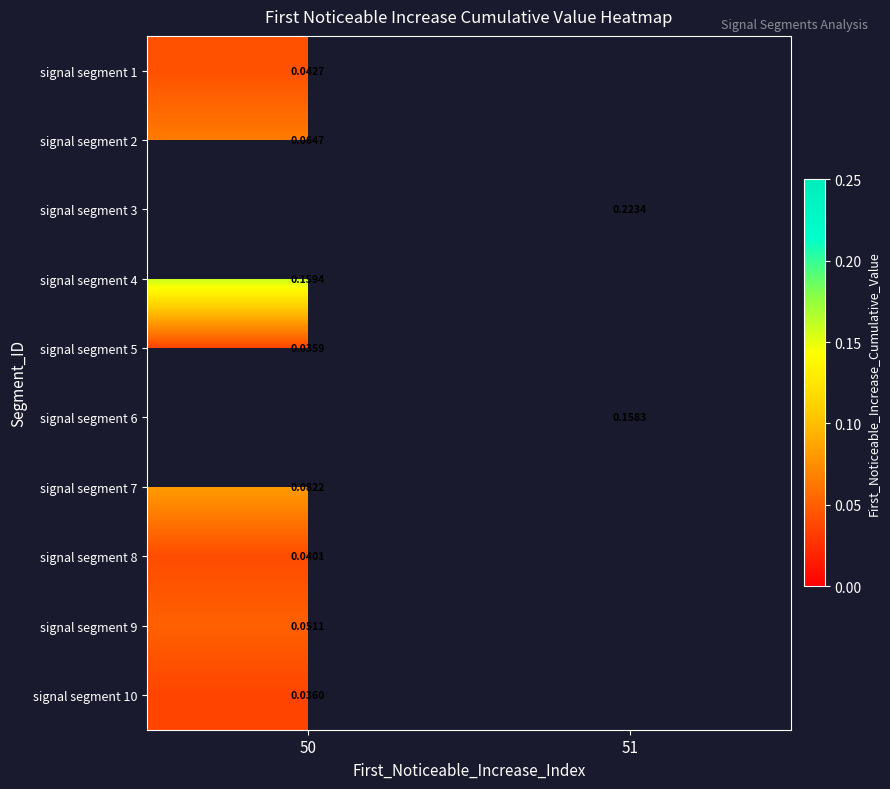

Which has a higher value, 50 or 51?

51